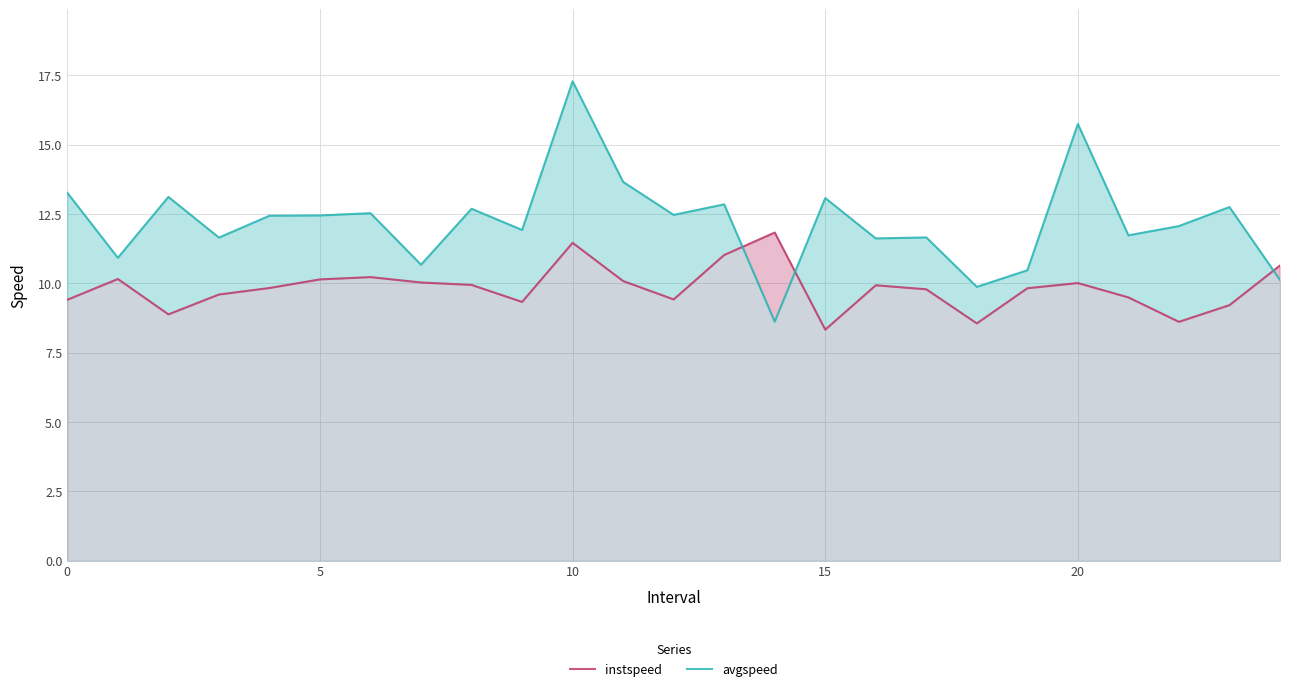

What is the difference between the instspeed values at 10 and 15?

3.1